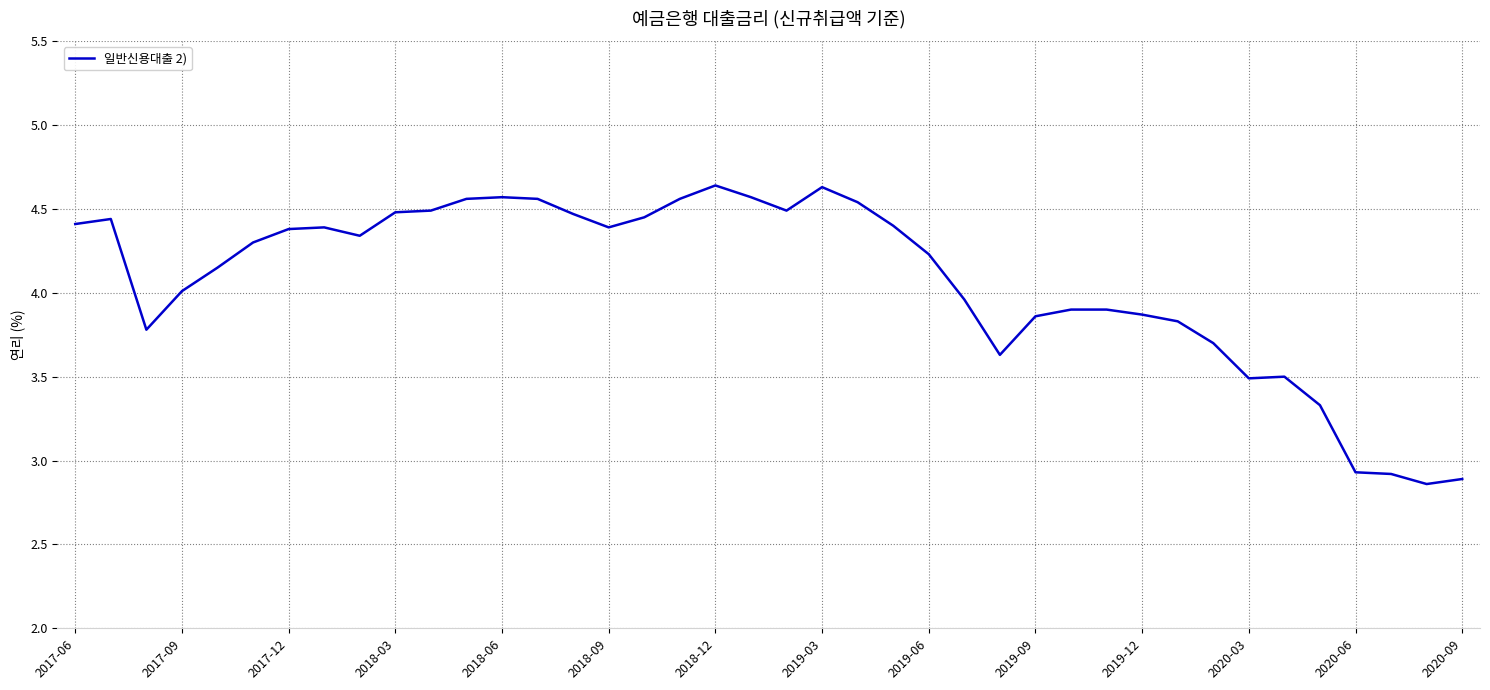

What is the difference between the second highest and second lowest values?

1.7